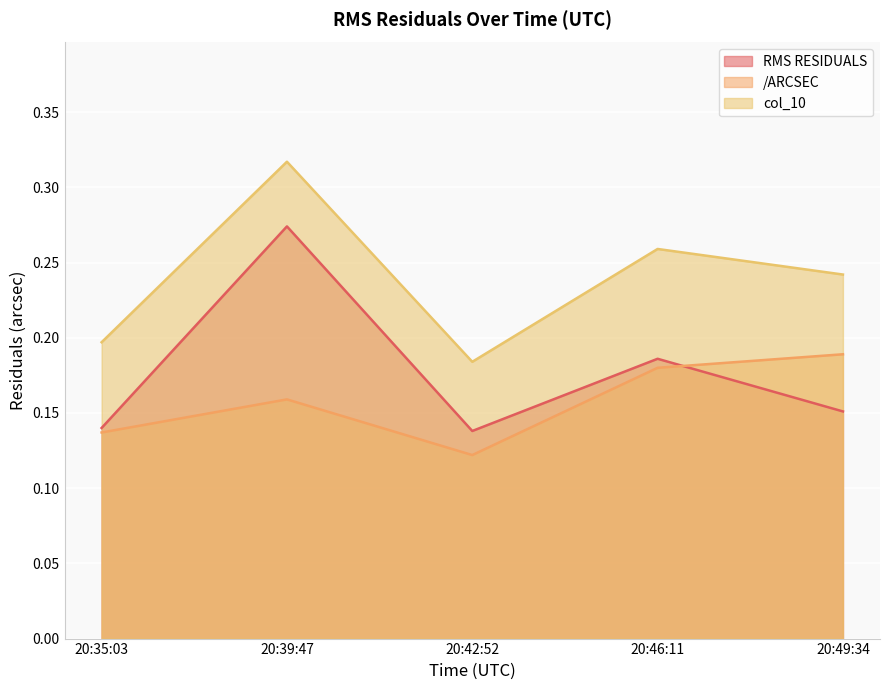

List the series in order of their peak value, highest first.

col_10, RMS RESIDUALS, /ARCSEC